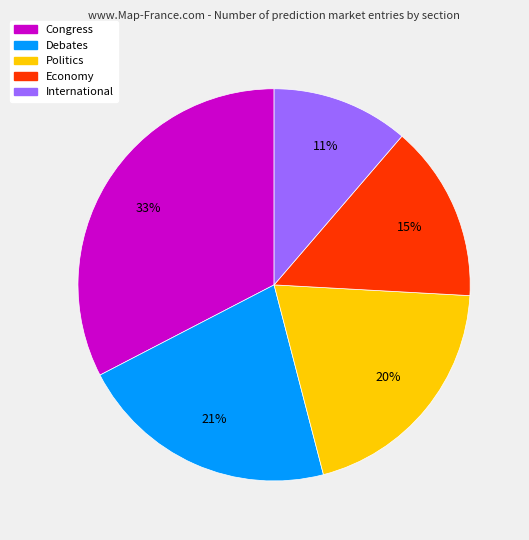

Is there any slice that represents more than half of the pie?

No